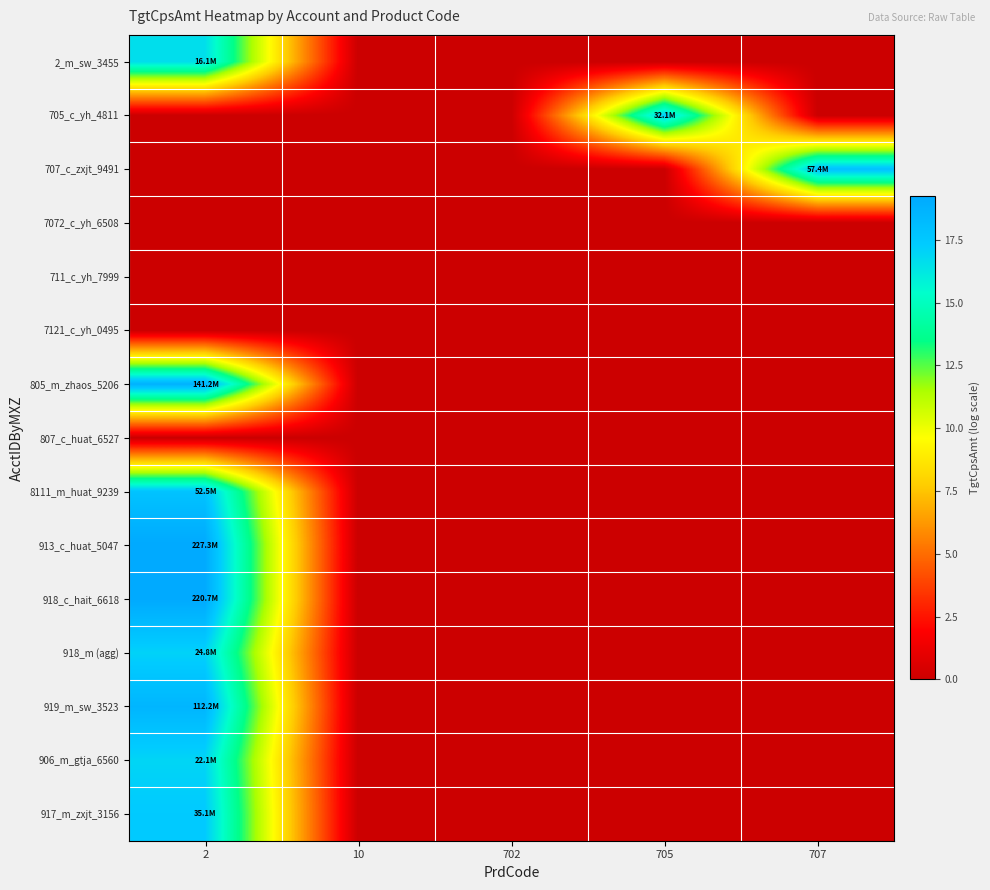

Between 10 and 705, which series saw the biggest shift?

705_c_yh_4811